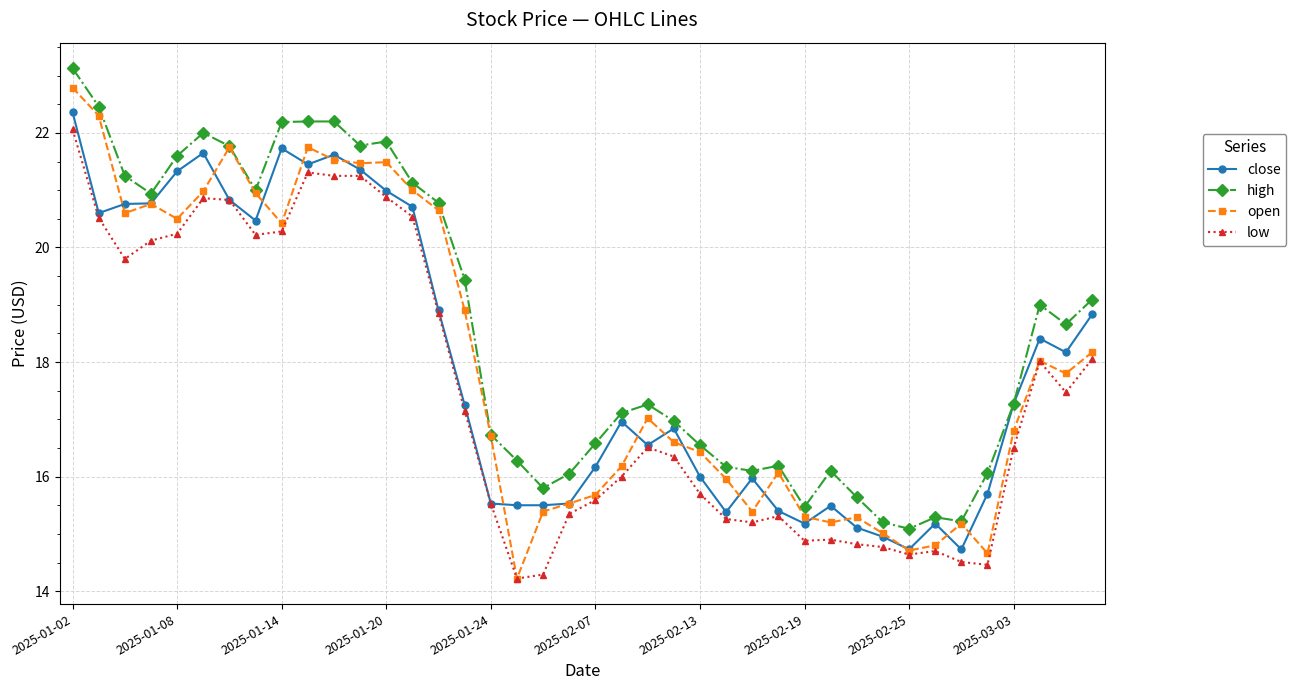

True or false: close has more than 1 interior local peaks.

True